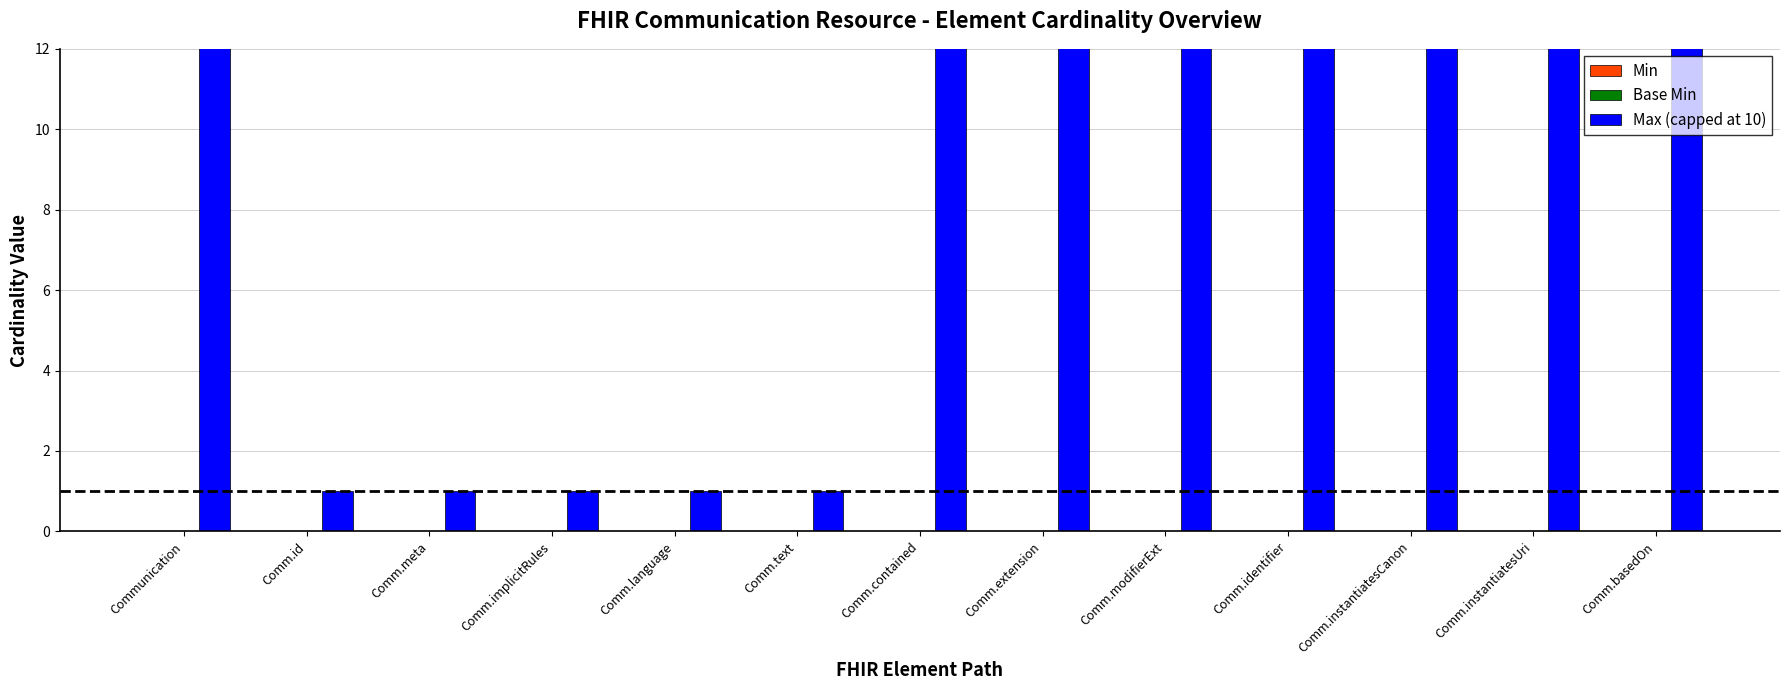

Which label corresponds to the largest value in the chart?

Communication